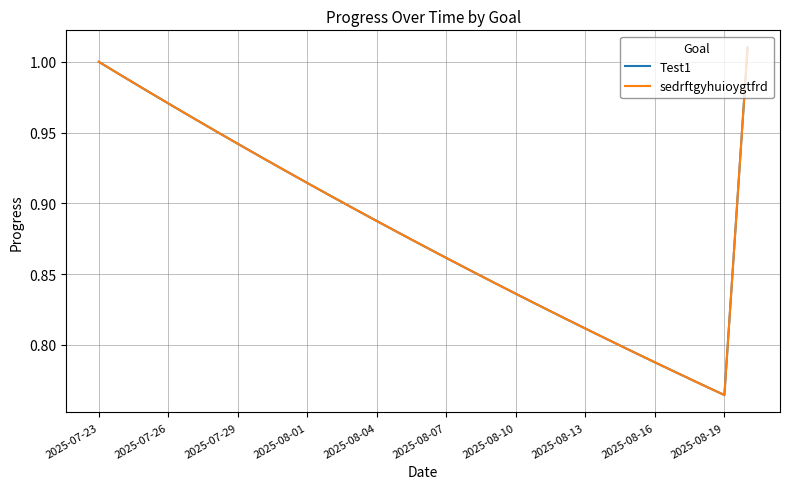

Does the chart have visible grid lines?

Yes